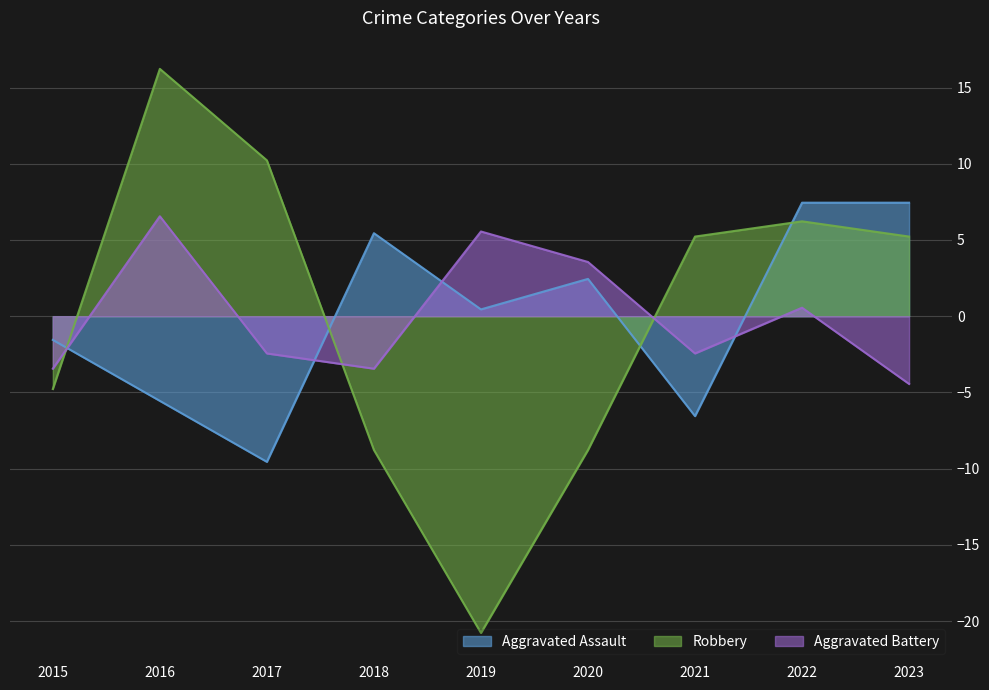

What is the value of the Robbery point at the 5th from the left?

-20.8